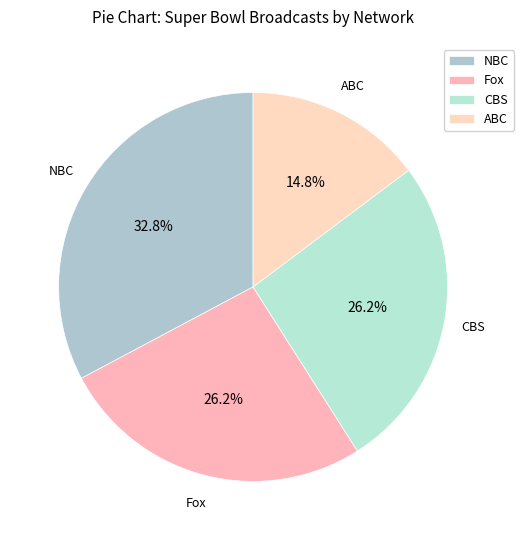

To the nearest percent, what portion does NBC represent?

33%